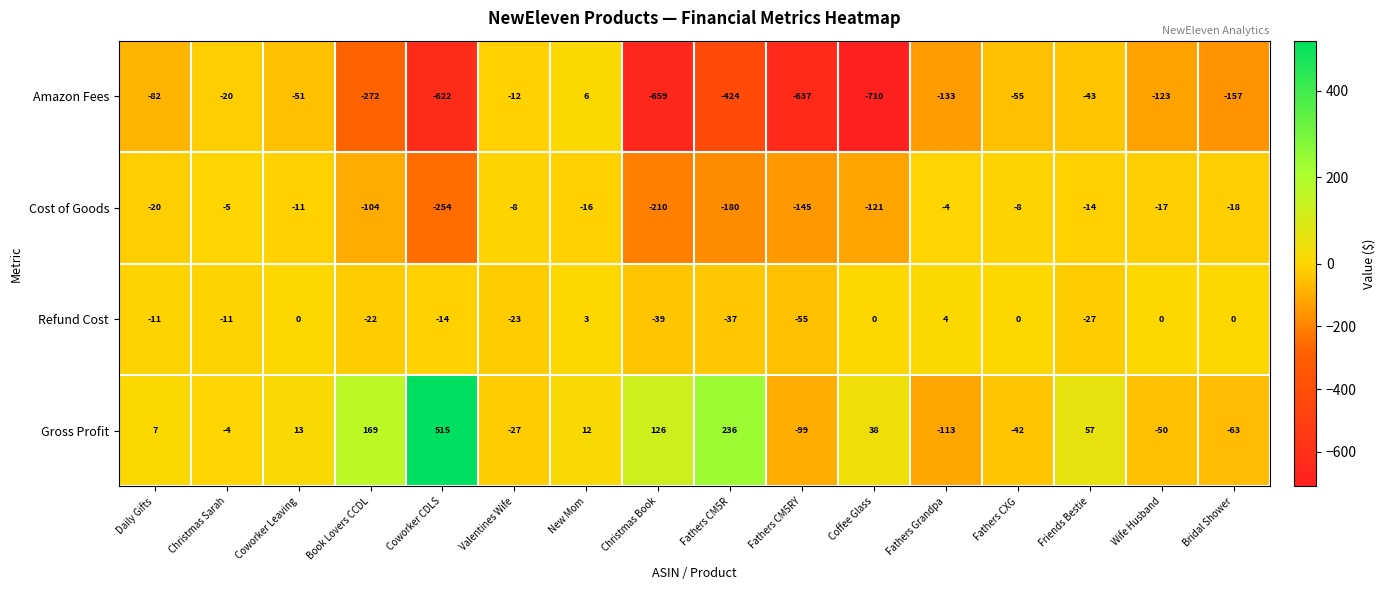

Is the value of Cost of Goods at Coffee Glass greater than the value of Gross Profit at New Mom?

No